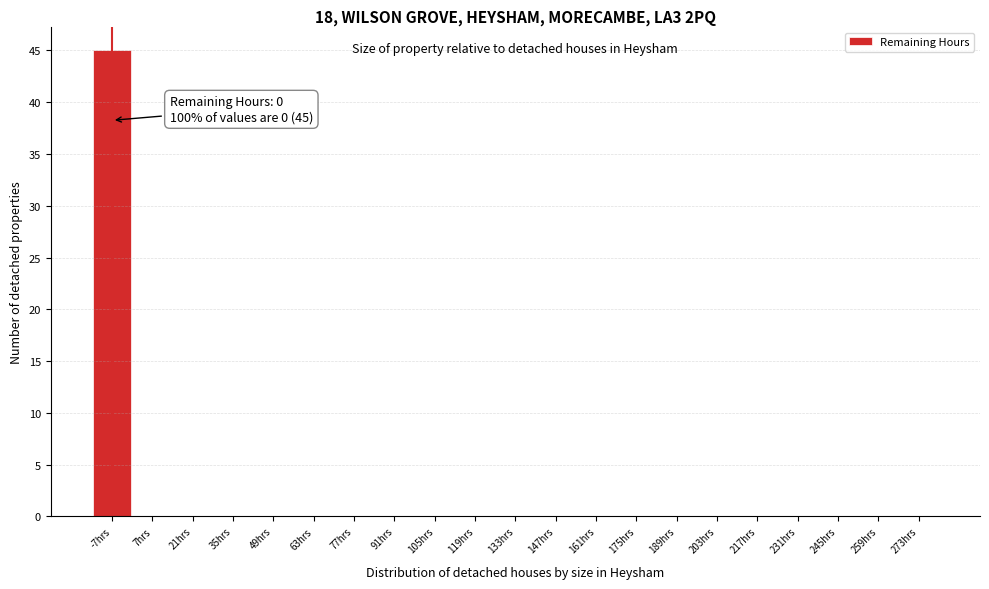

Reading left to right, what are all the values shown in this chart?

-7hrs=45	7hrs=0	21hrs=0	35hrs=0	49hrs=0	63hrs=0	77hrs=0	91hrs=0	105hrs=0	119hrs=0	133hrs=0	147hrs=0	161hrs=0	175hrs=0	189hrs=0	203hrs=0	217hrs=0	231hrs=0	245hrs=0	259hrs=0	273hrs=0